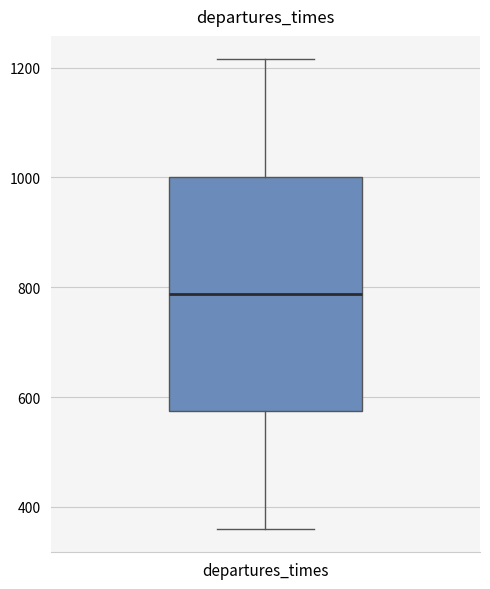

Where does the median line of the box for departures_times sit on the y-axis? The values are not printed on the chart, so give them approximately, as read against the axis.

780